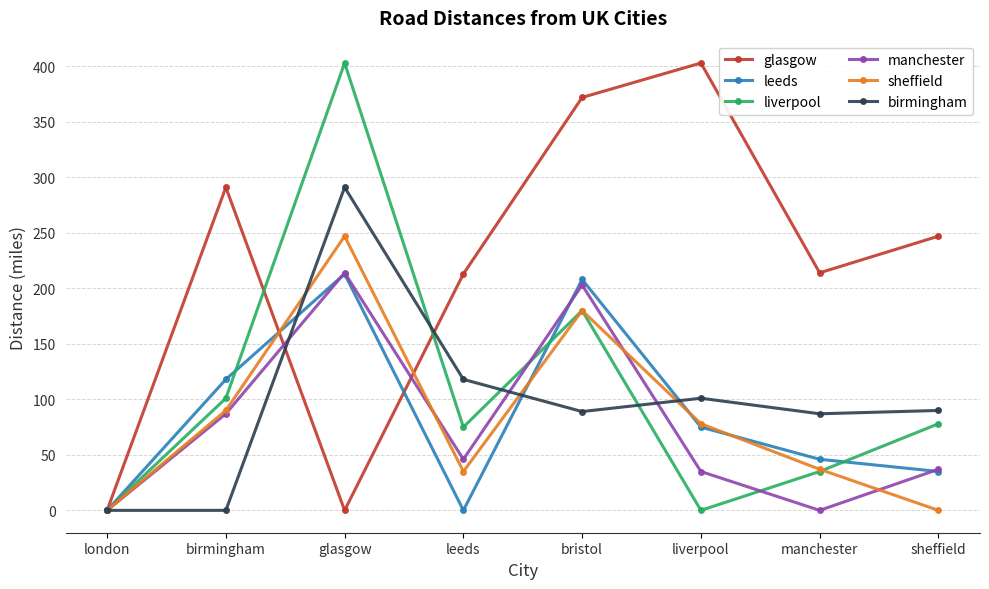

What is the label of the 8th point from the right?

london